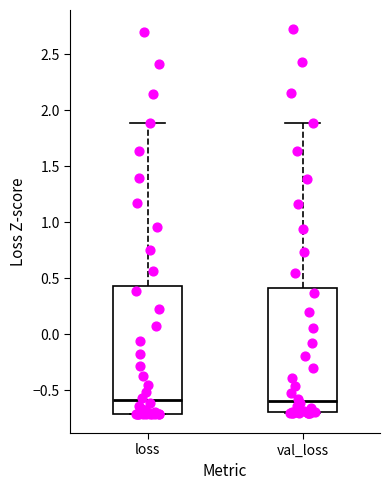

Reading left to right, read every box against the y-axis: the position of its median line, the range the box covers, and the ends of its whiskers. The values are not printed on the chart, so give them approximately, as read against the axis.

loss: median -0.60, box -0.70 to 0.45, whiskers -0.70 to 1.90
val_loss: median -0.60, box -0.70 to 0.40, whiskers -0.70 to 1.90